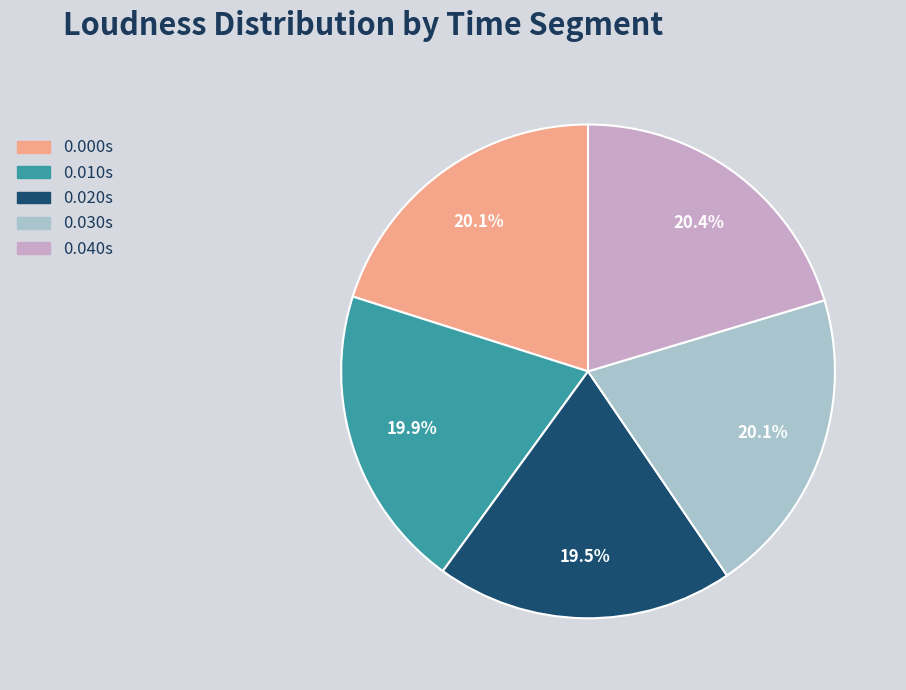

How many slices are in this pie chart?

5